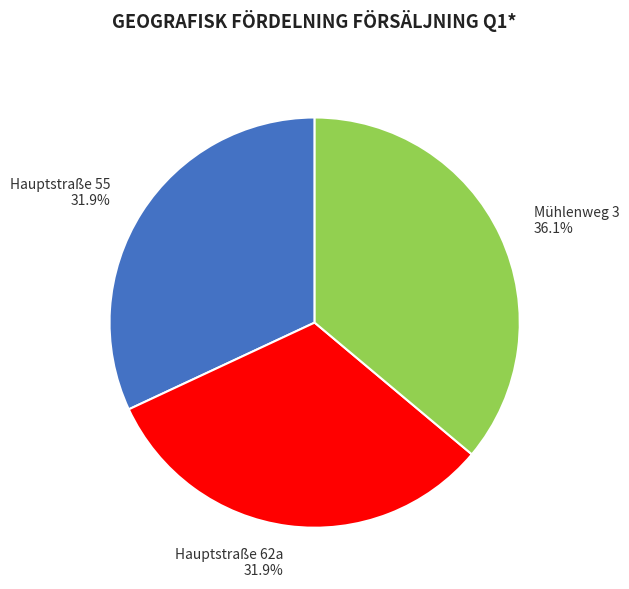

Do Mühlenweg 3 and Hauptstraße 62a together represent more than half of the pie?

Yes